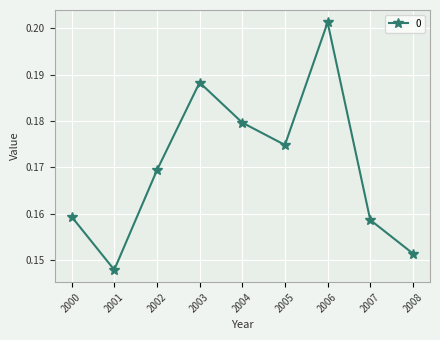

List the labels in order of value, smallest first.

2001, 2008, 2007, 2000, 2002, 2005, 2004, 2003, 2006